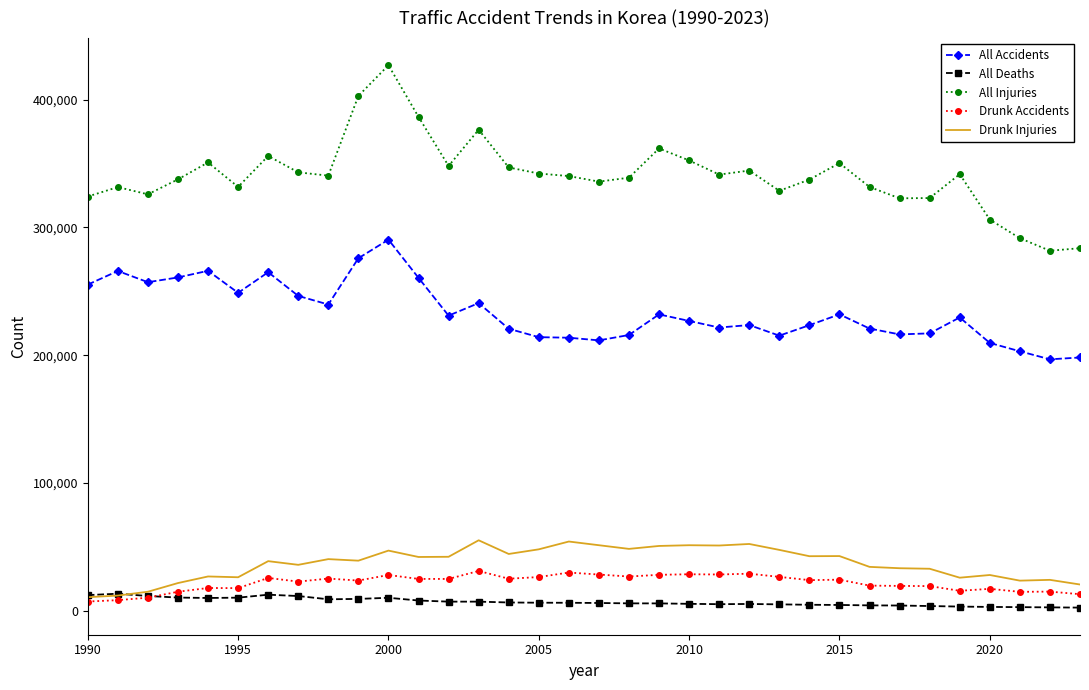

True or false: All Injuries and All Accidents intersect in this chart.

False